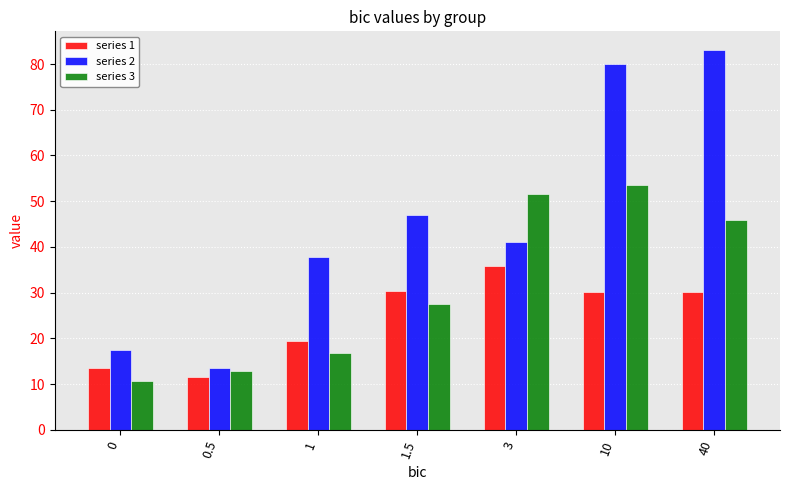

At which label does series 2 first exceed 41?

1.5